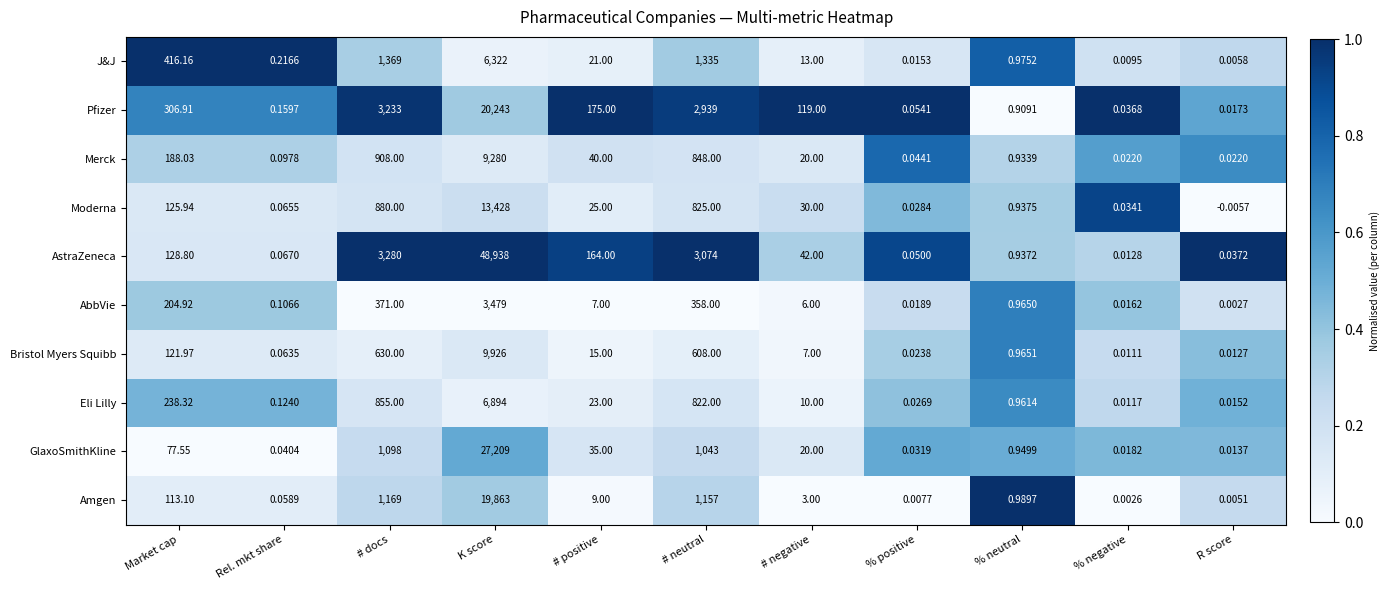

At which category is the sum across all series the highest?

K score